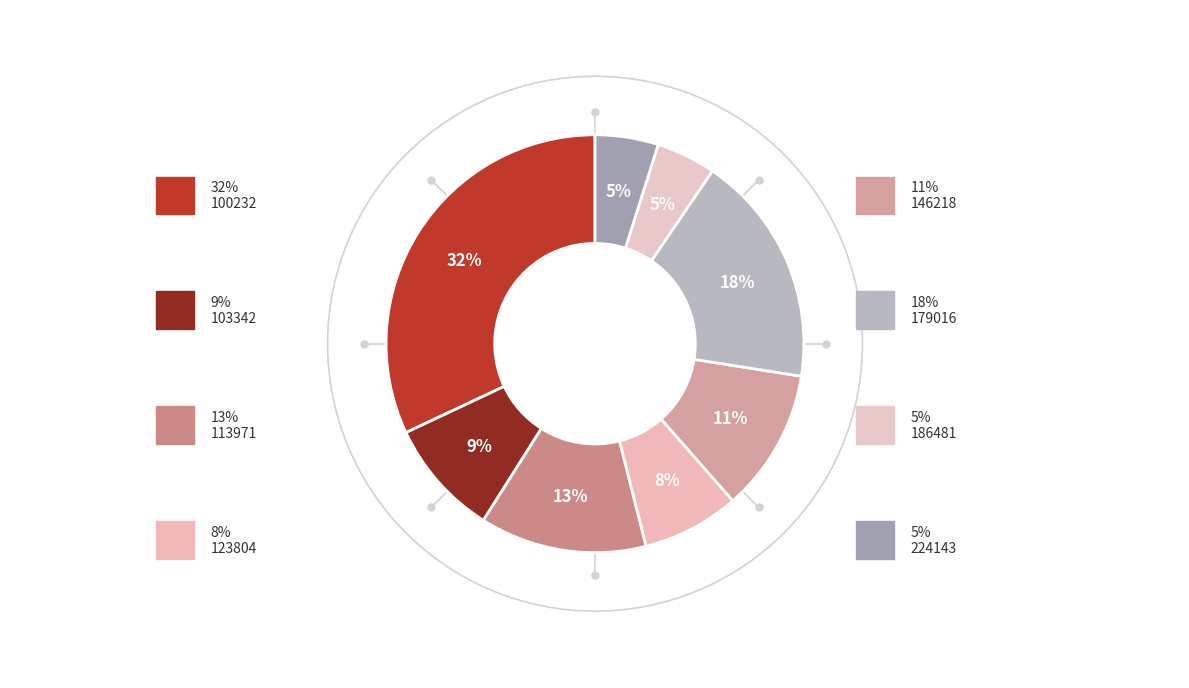

Count the number of slices in the pie.

8